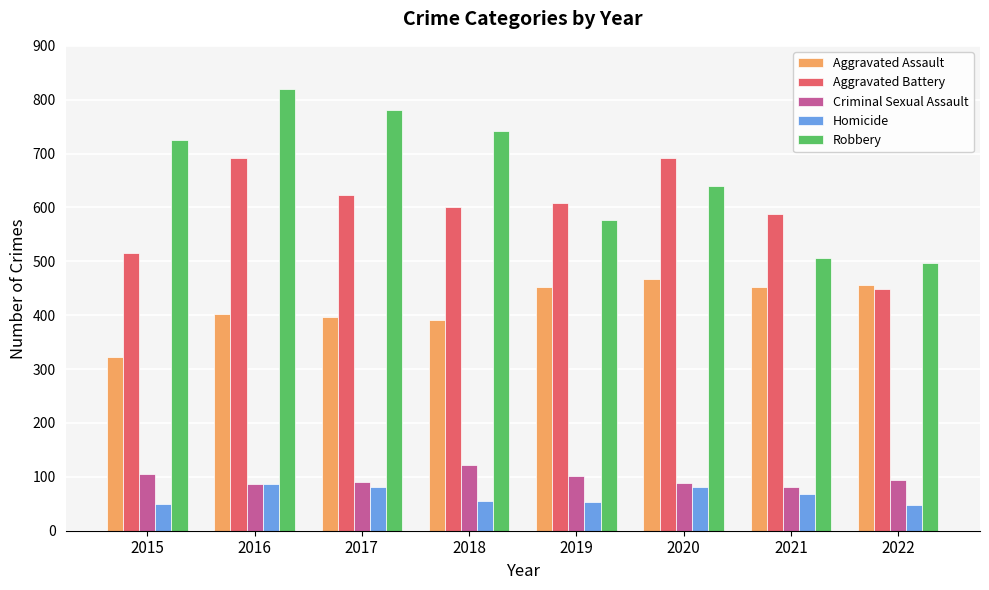

Where does the Criminal Sexual Assault series first go above 95?

2015